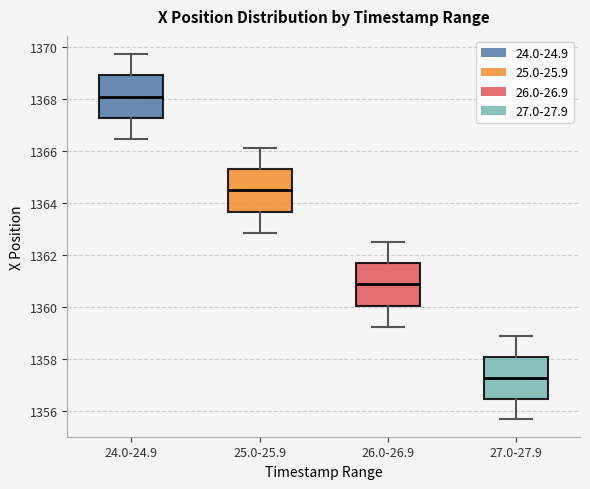

Reading left to right, transcribe this box plot: for each box, give where its median line is, the range the box spans, and where its two whiskers end, as read against the y-axis. The values are not printed on the chart, so give them approximately, as read against the axis.

24.0-24.9: median 1368.0, box 1367.2 to 1369.0, whiskers 1366.4 to 1369.8
25.0-25.9: median 1364.4, box 1363.6 to 1365.2, whiskers 1362.8 to 1366.0
26.0-26.9: median 1360.8, box 1360.0 to 1361.6, whiskers 1359.2 to 1362.4
27.0-27.9: median 1357.2, box 1356.4 to 1358.0, whiskers 1355.8 to 1358.8